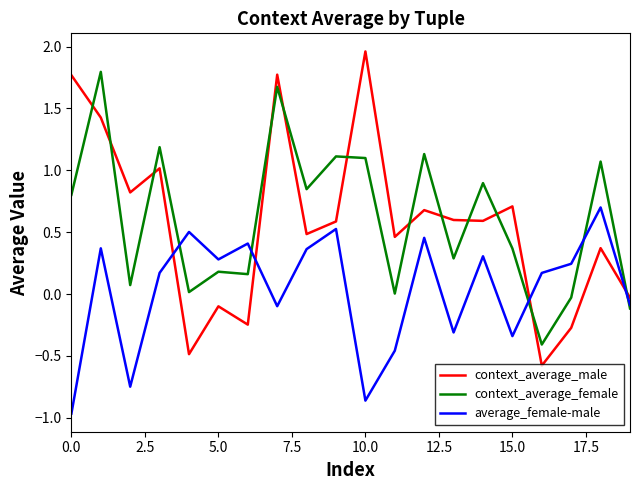

List the series in order of their peak value, highest first.

context_average_male, context_average_female, average_female-male